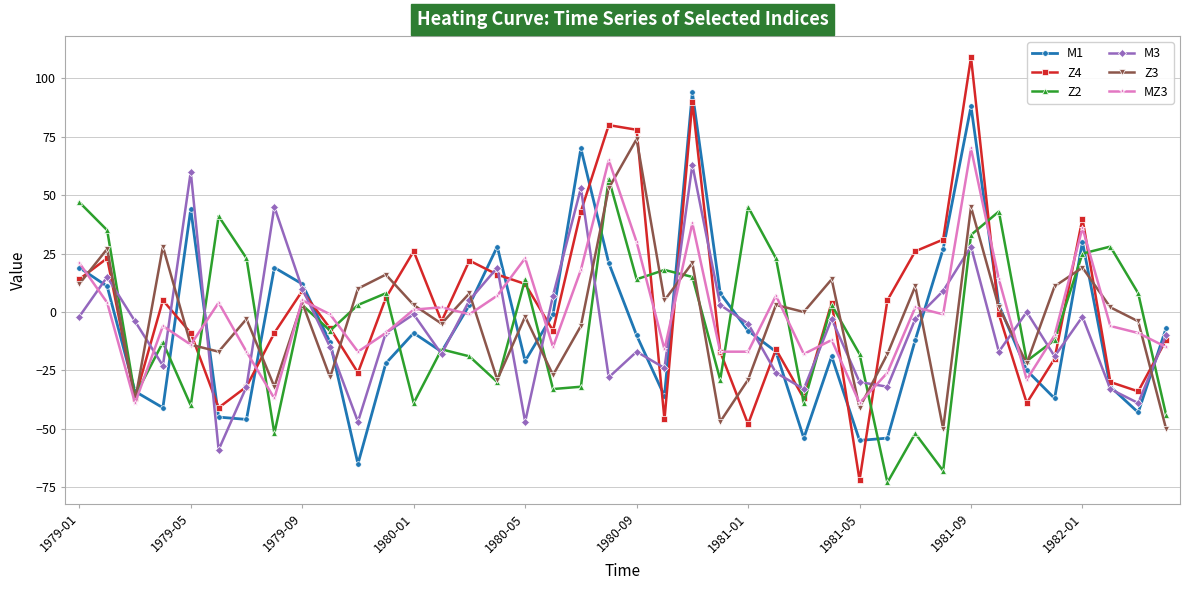

What is the minimum value shown in the chart?

-73